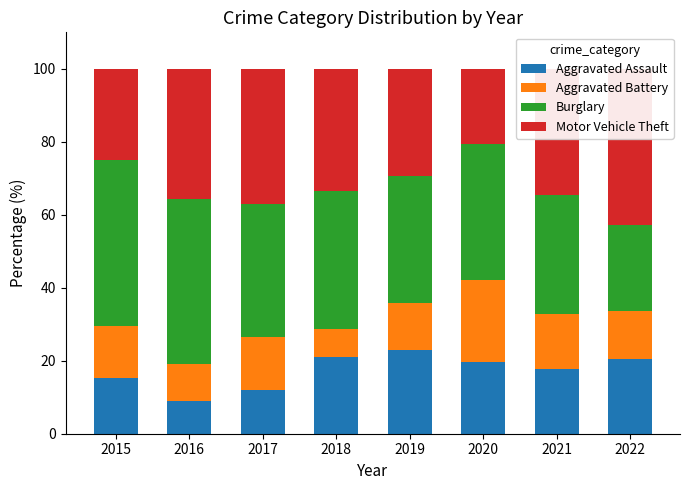

Which label corresponds to the largest value in the chart?

2015